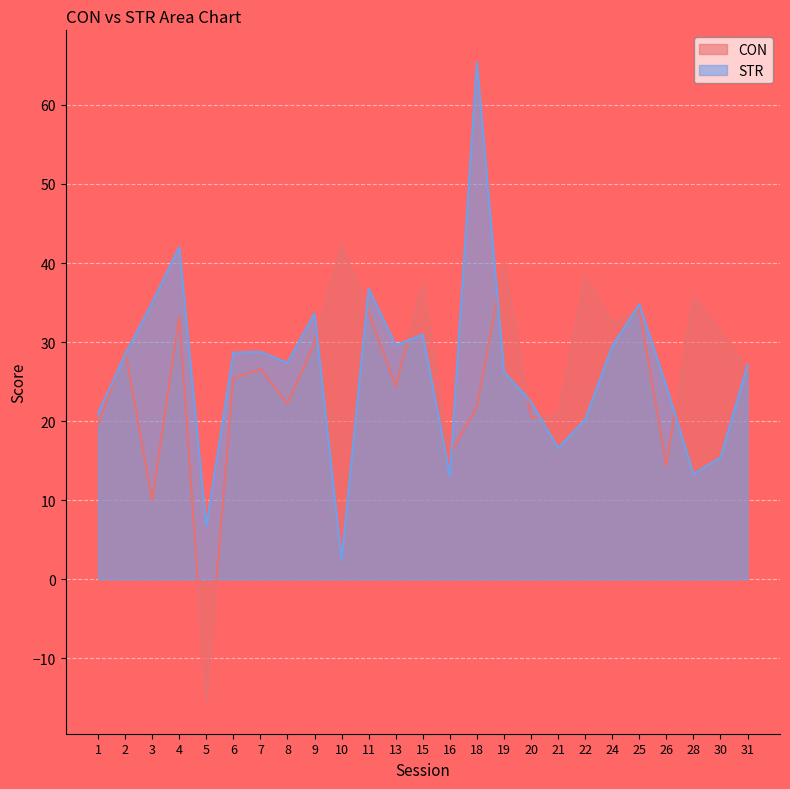

List the labels in order of STR value, smallest first.

10, 5, 16, 28, 30, 21, 22, 1, 20, 26, 19, 31, 8, 2, 6, 7, 24, 13, 15, 9, 25, 3, 11, 4, 18